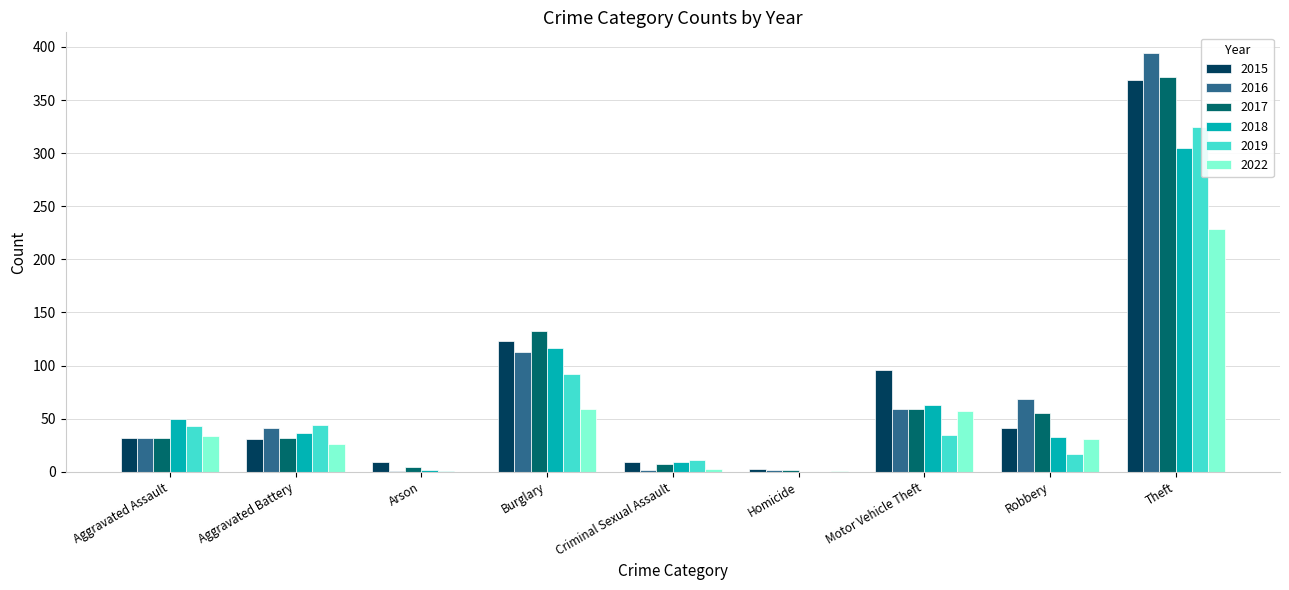

Does the chart contain stacked bars?

No